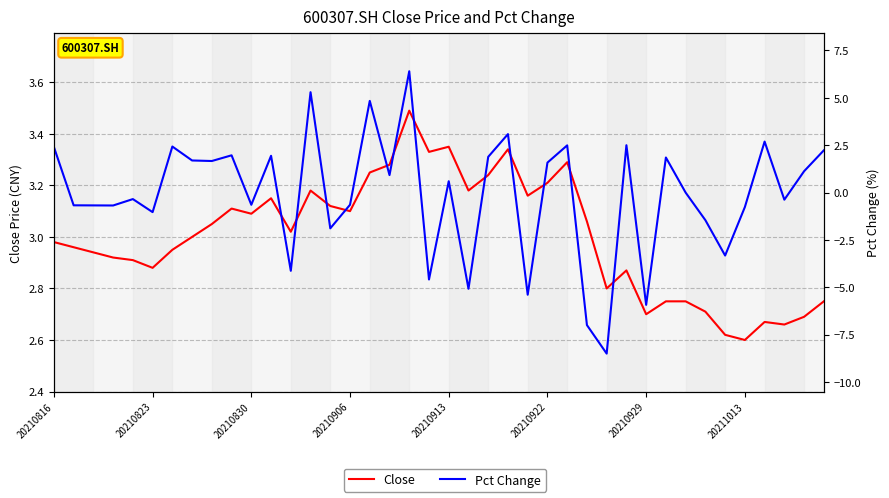

What is the difference between the maximum and minimum values in the Pct Change series?

14.9